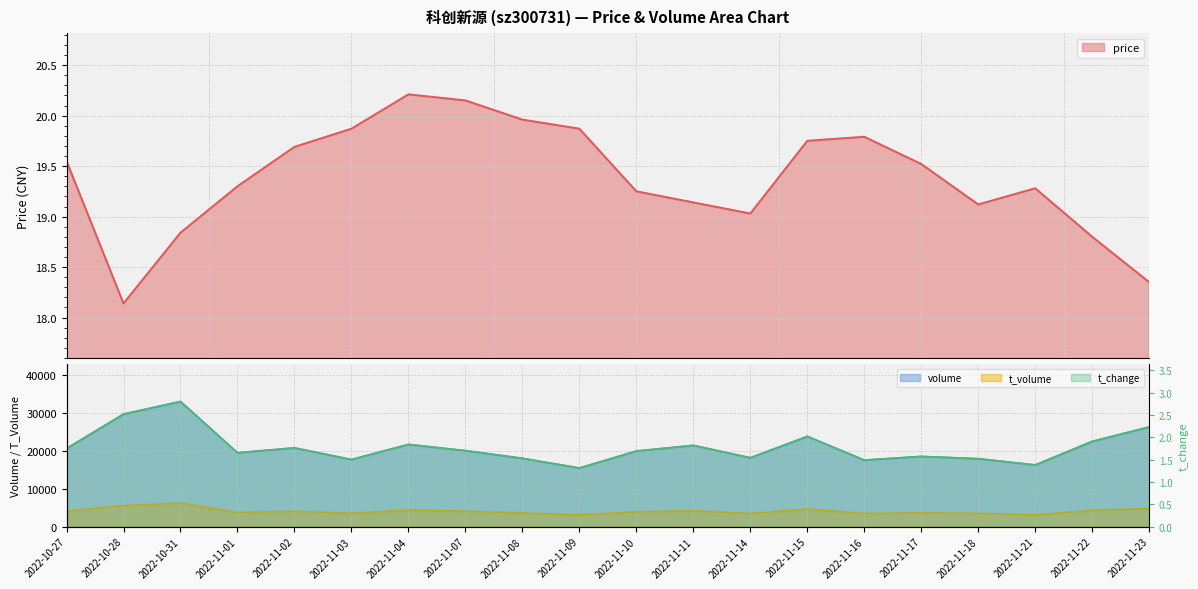

At which label does t_volume first exceed 4063?

2022-10-27